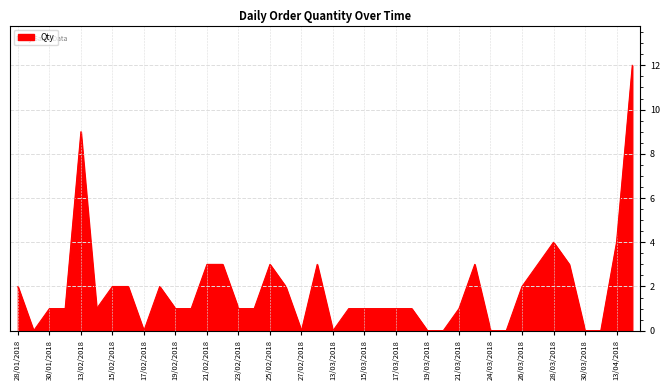

Does the chart display data point markers on the line(s)?

No